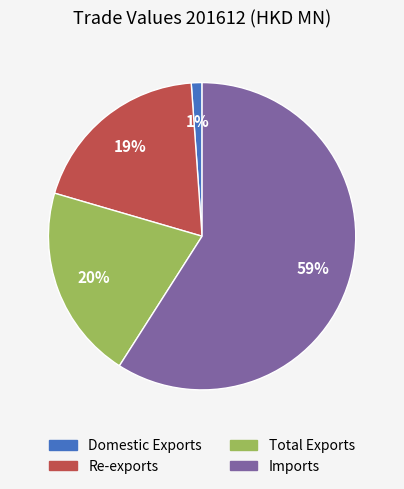

What is the smallest slice in the pie chart?

Domestic Exports